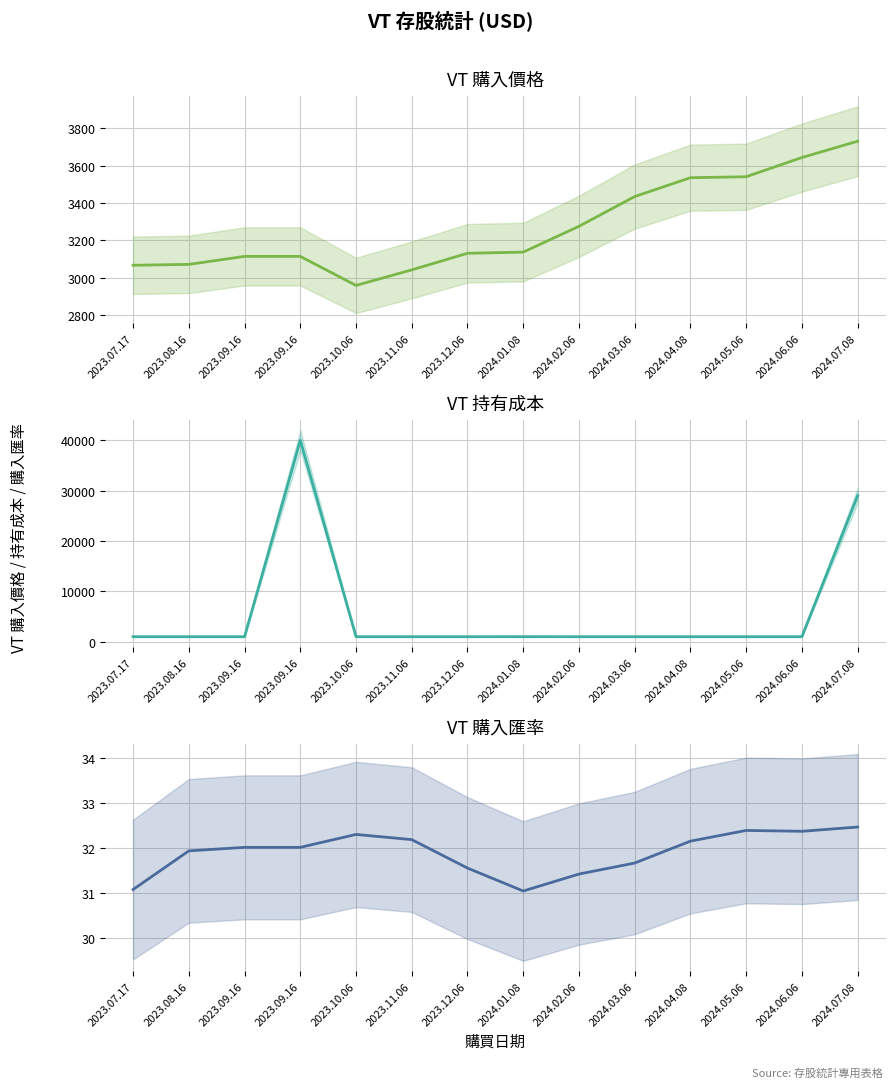

Rank the series at 2024.05.06 from lowest to highest value.

購入匯率, 持有成本, 購入價格